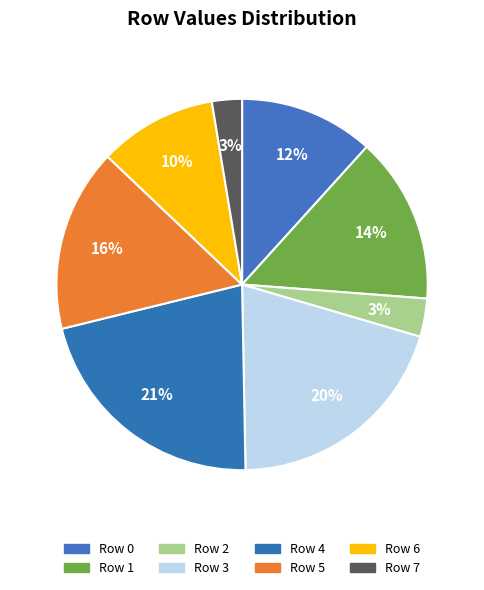

To the nearest percent, what is the average slice percentage?

12%